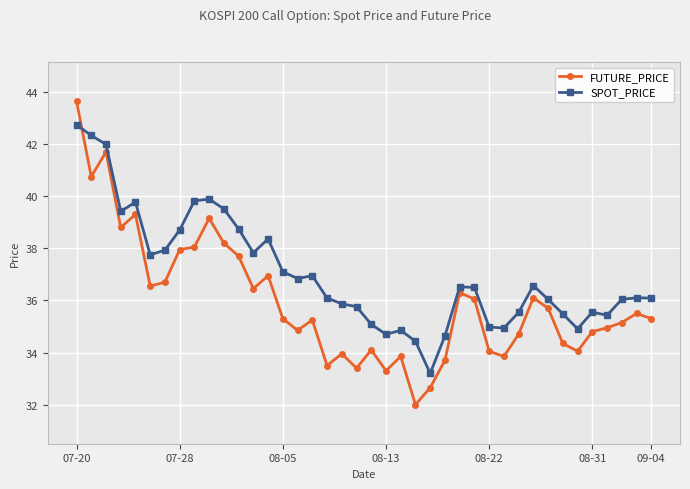

What is the sum of all FUTURE_PRICE values?

1438.6